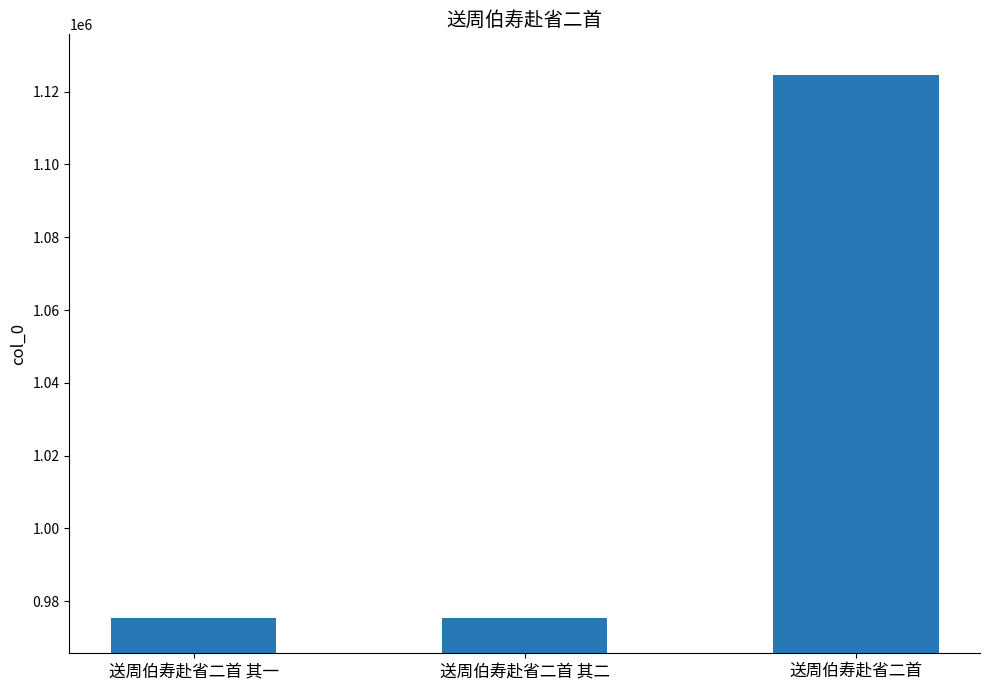

Is it true that the value at 送周伯寿赴省二首 其一 is 975454?

True